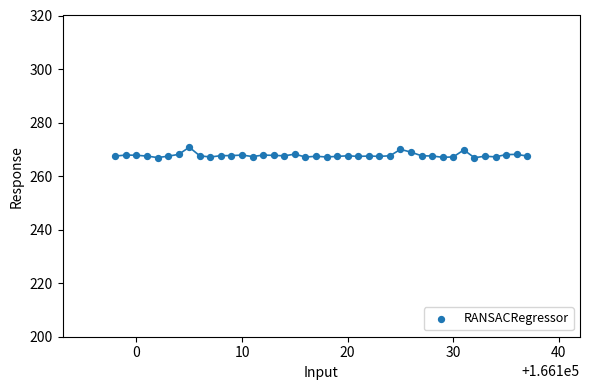

What is the range of X values (max minus min)?

39.0